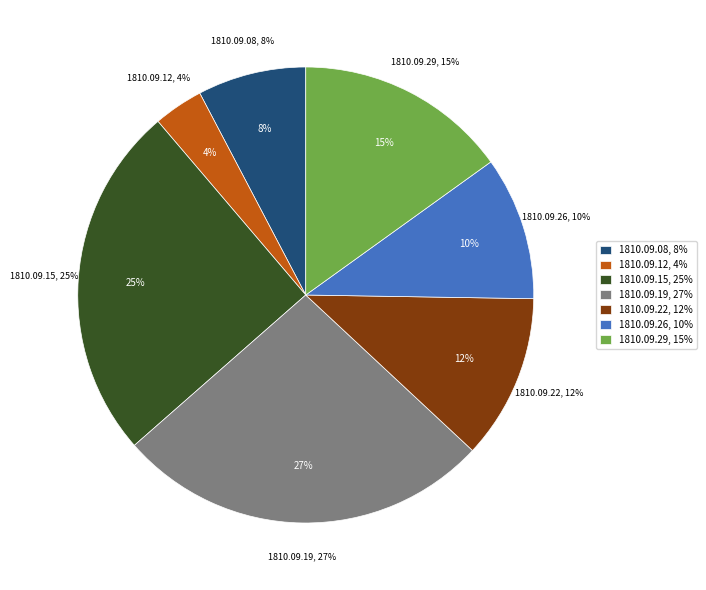

True or false: 1810.09.26 accounts for 2% of the total.

False